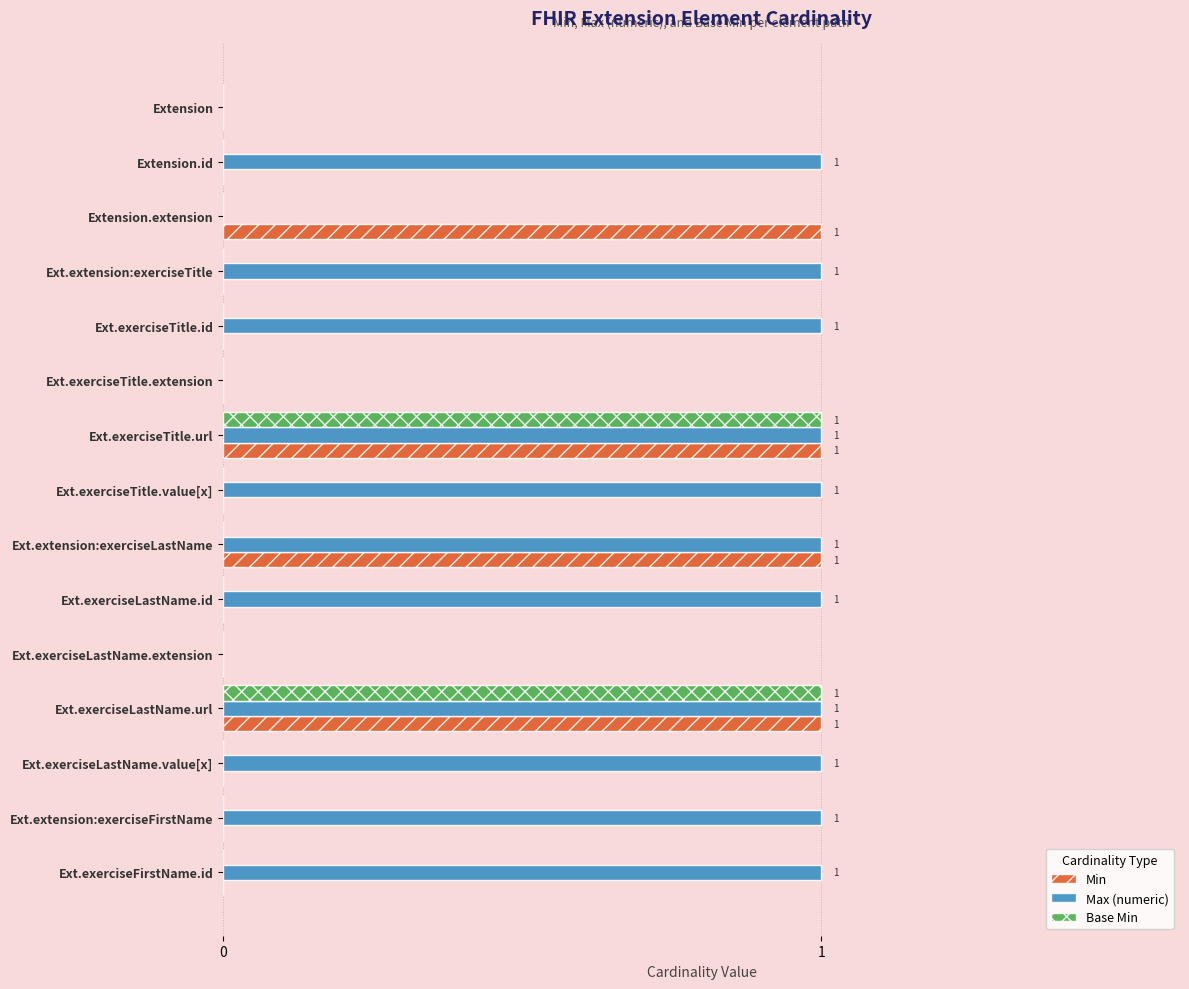

Which series changed the most between Ext.exerciseTitle.id and Ext.extension:exerciseLastName?

Min